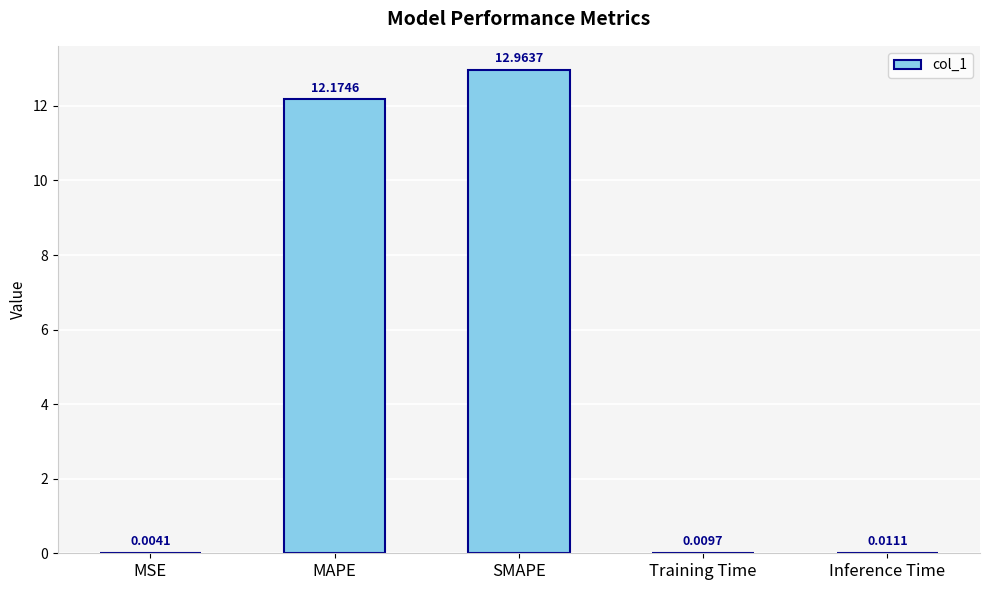

Where is the data nearest to the value 6?

Inference Time